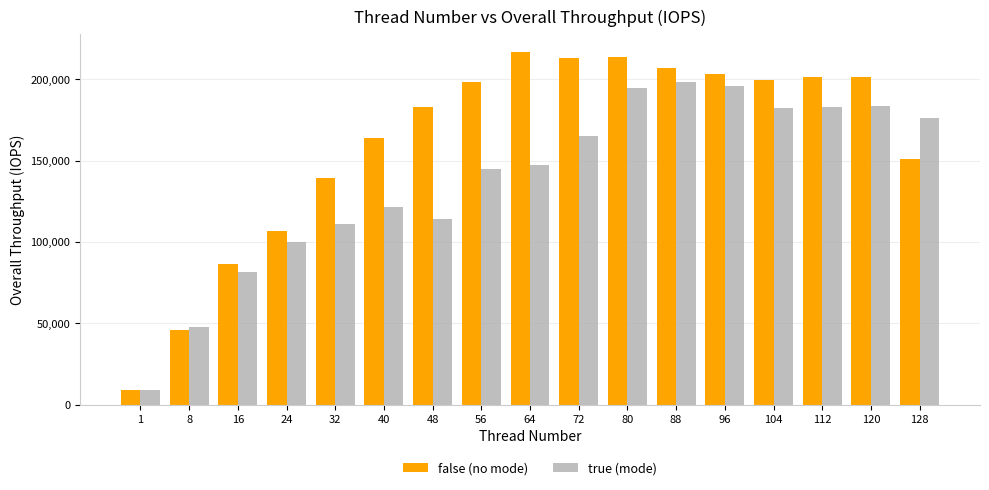

Which series has the largest range (max minus min)?

false (no mode)